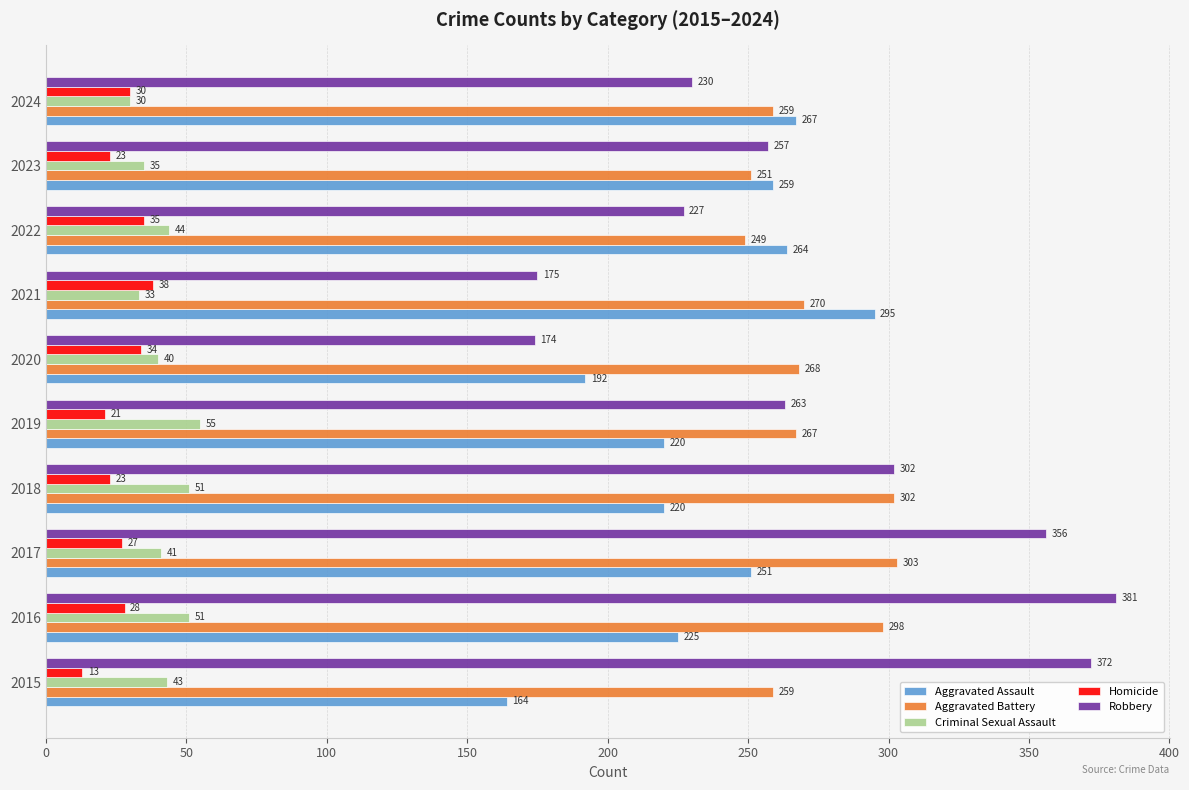

What is the sum of all Aggravated Assault values?

2357